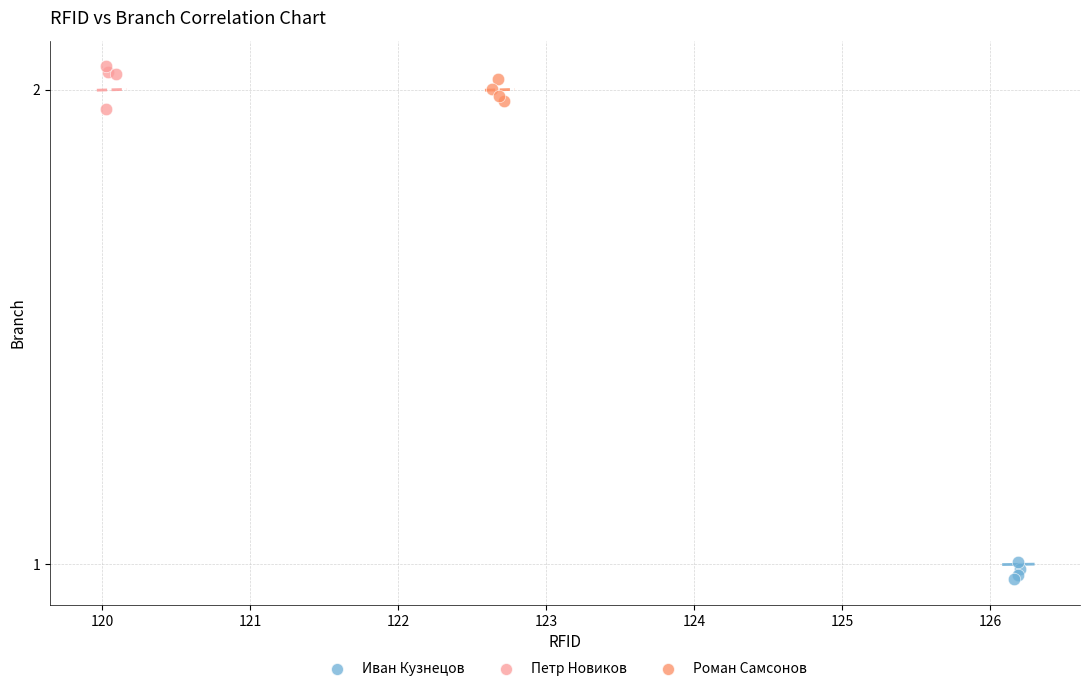

Which series reaches the maximum Y coordinate?

Петр Новиков